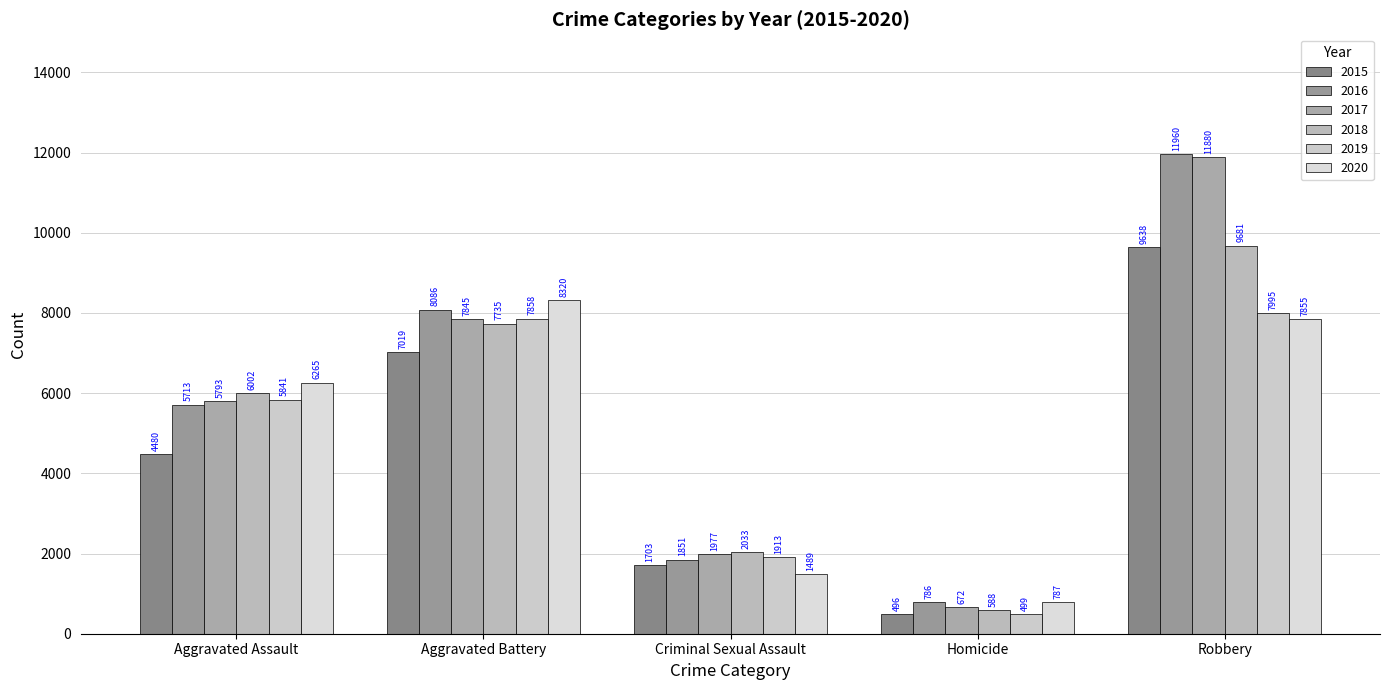

Is it true that 2019 equals 9421 at Aggravated Assault?

False